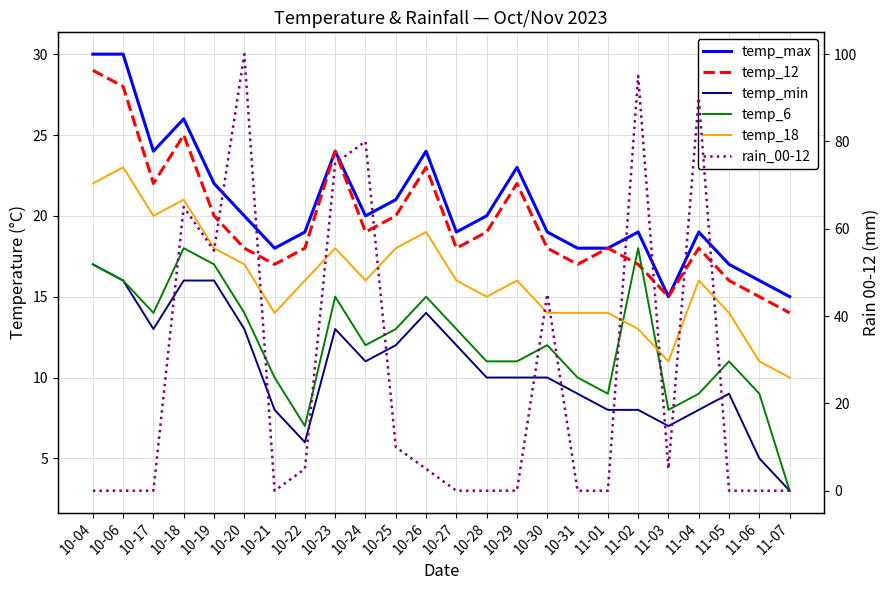

Which series has the largest range (max minus min)?

rain_00-12